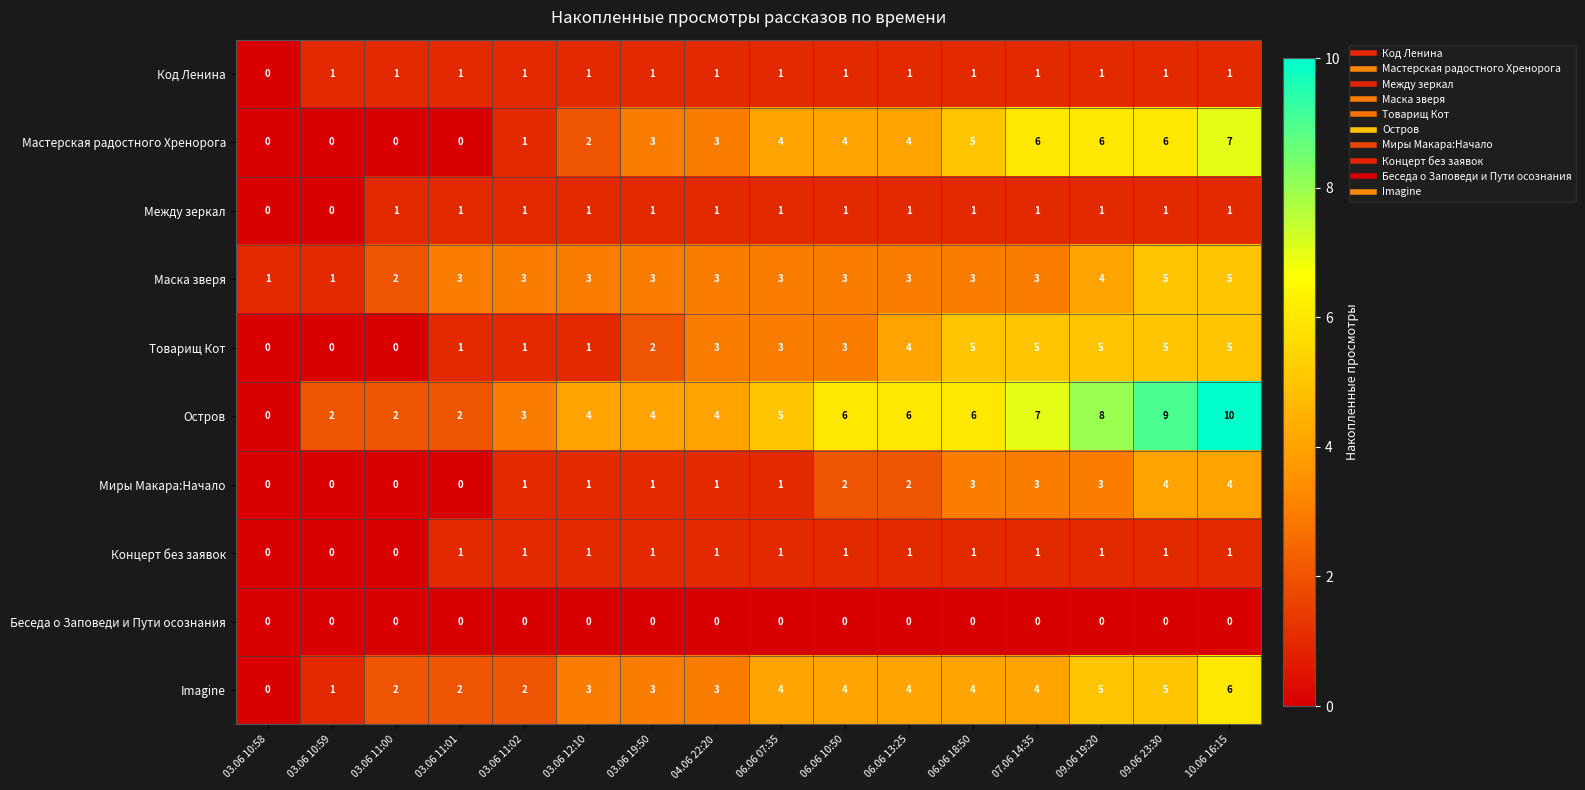

Which series has the largest total across all categories?

Остров